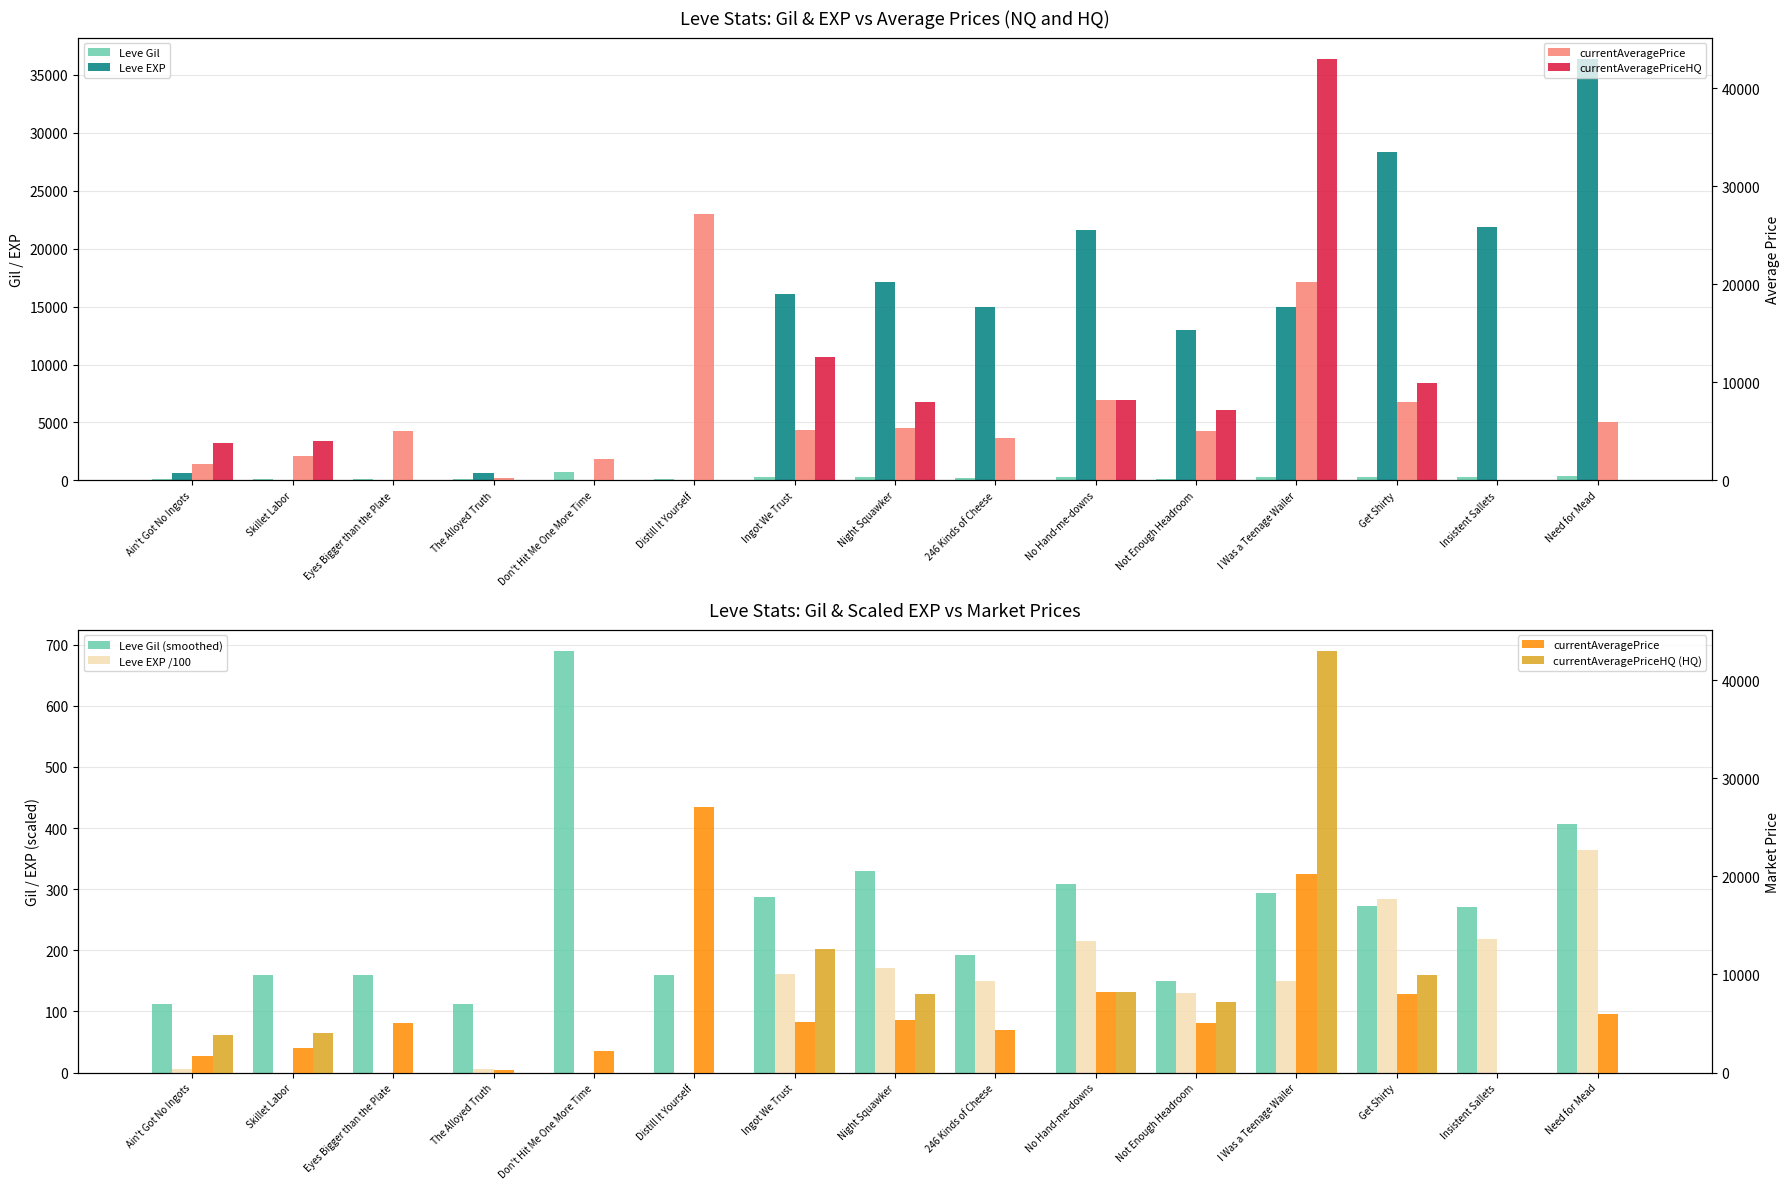

What is the label of the 9th bar from the right?

Ingot We Trust